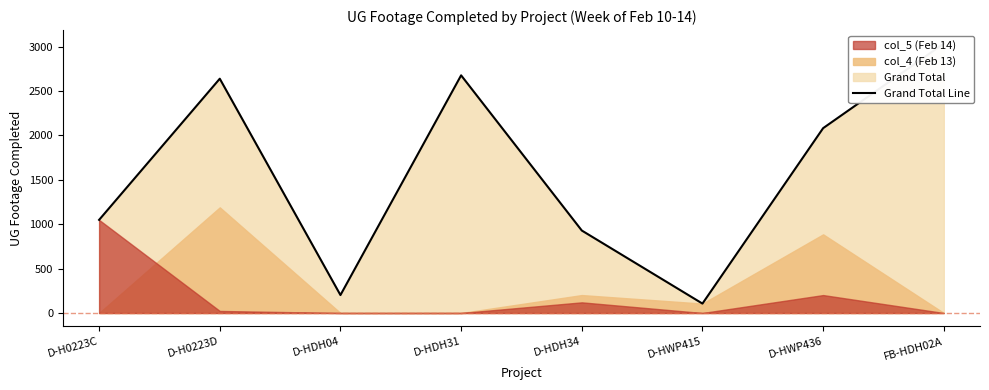

Approximately how many times larger is the value at D-HDH04 compared to D-HWP436?

0.1